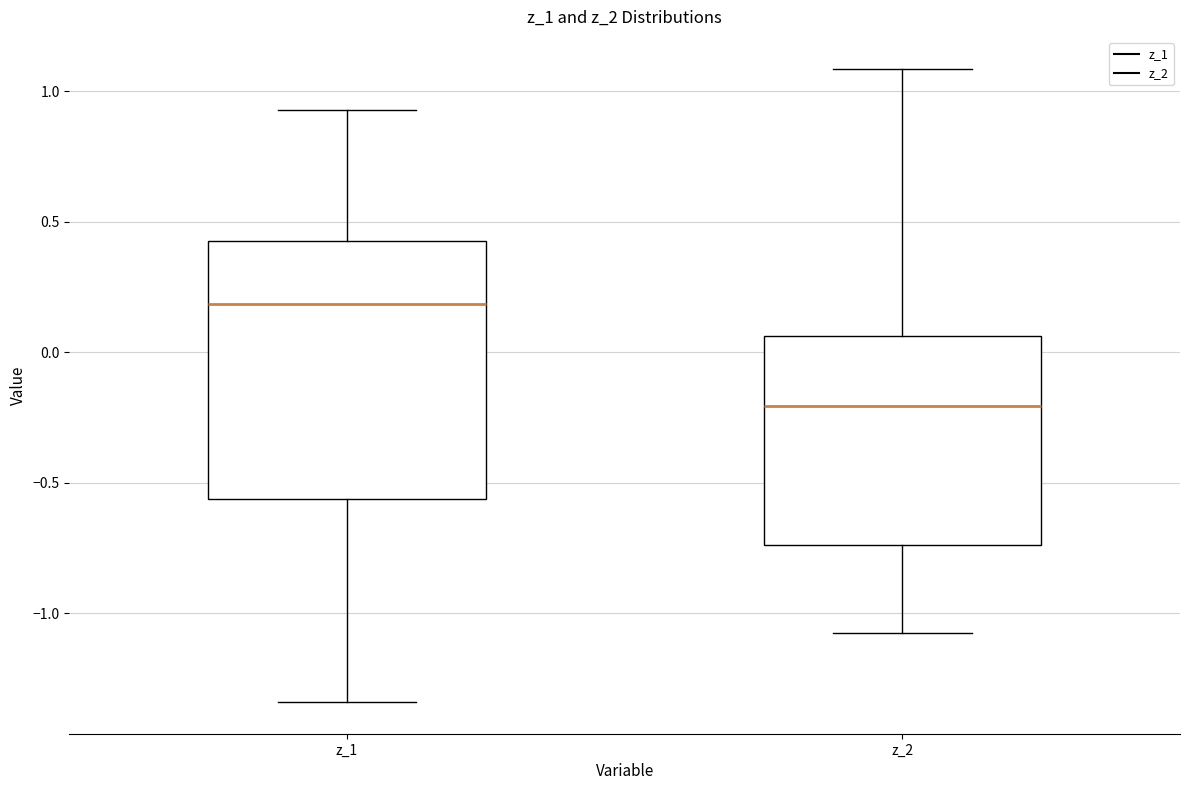

Reading left to right, transcribe this box plot: for each box, give where its median line is, the range the box spans, and where its two whiskers end, as read against the y-axis. The values are not printed on the chart, so give them approximately, as read against the axis.

z_1: median 0.20, box -0.55 to 0.45, whiskers -1.35 to 0.95
z_2: median -0.20, box -0.75 to 0.05, whiskers -1.10 to 1.10